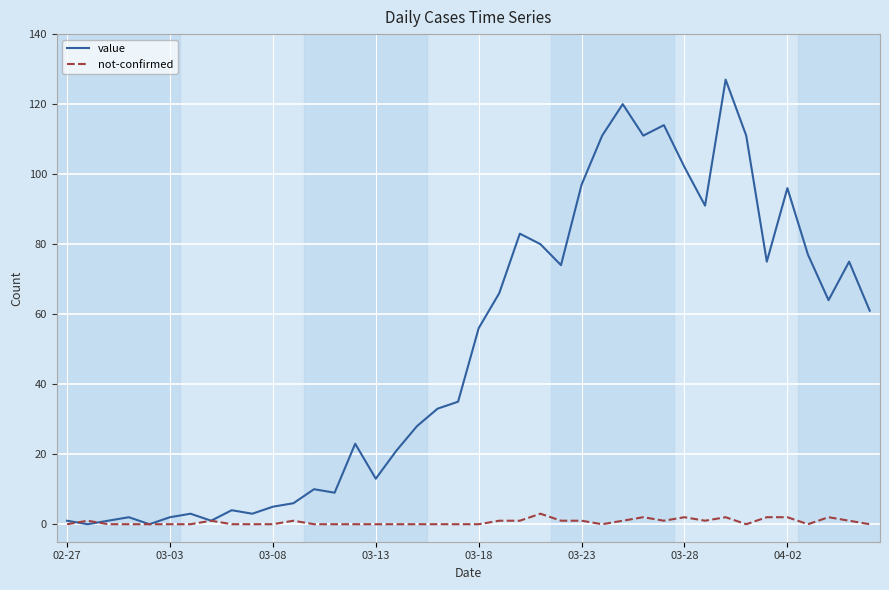

Which series has the largest total across all categories?

value